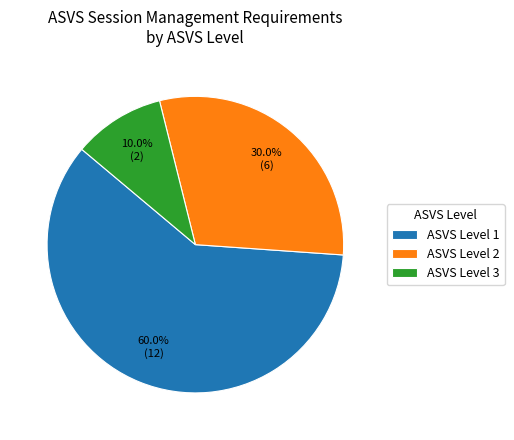

Which slice is the largest?

ASVS Level 1